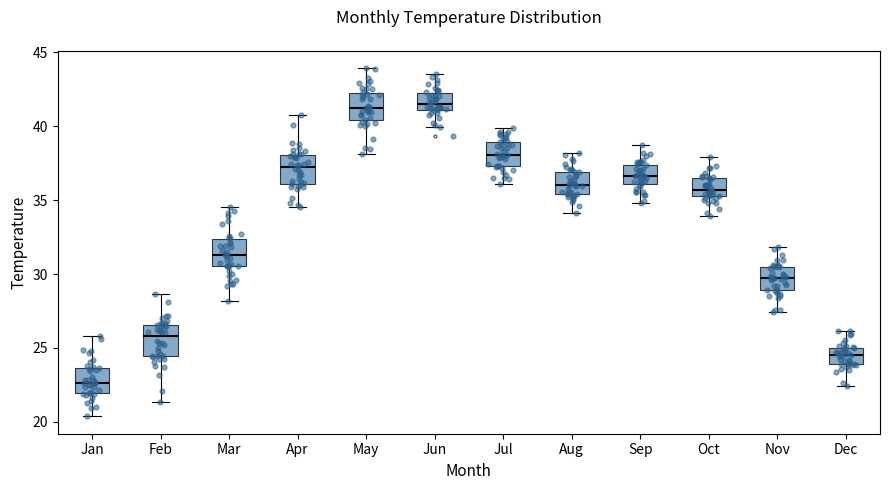

Where is the upper edge of the box for Mar on the y-axis? The values are not printed on the chart, so give them approximately, as read against the axis.

32.5